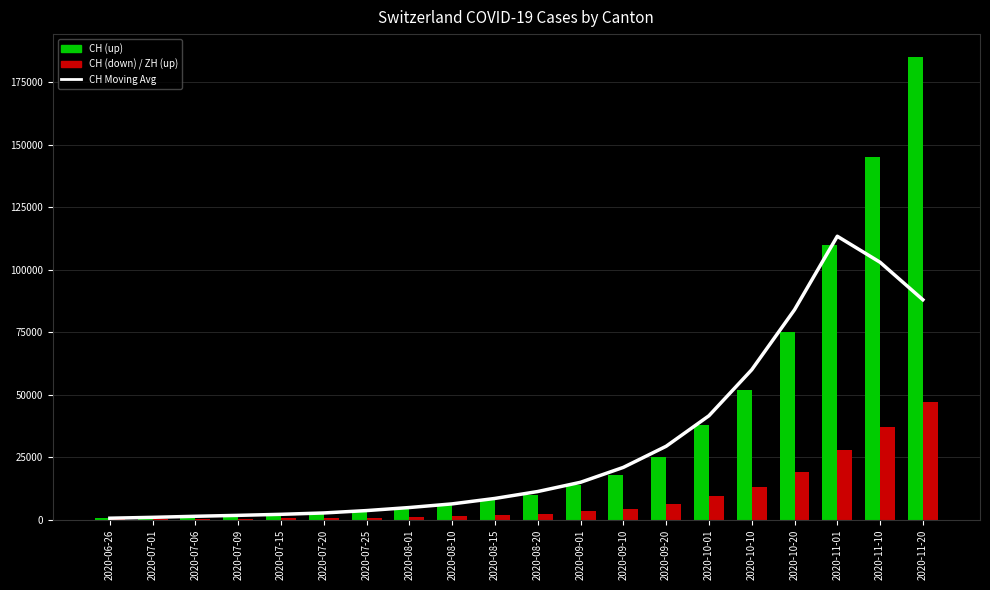

Does the chart contain stacked bars?

No